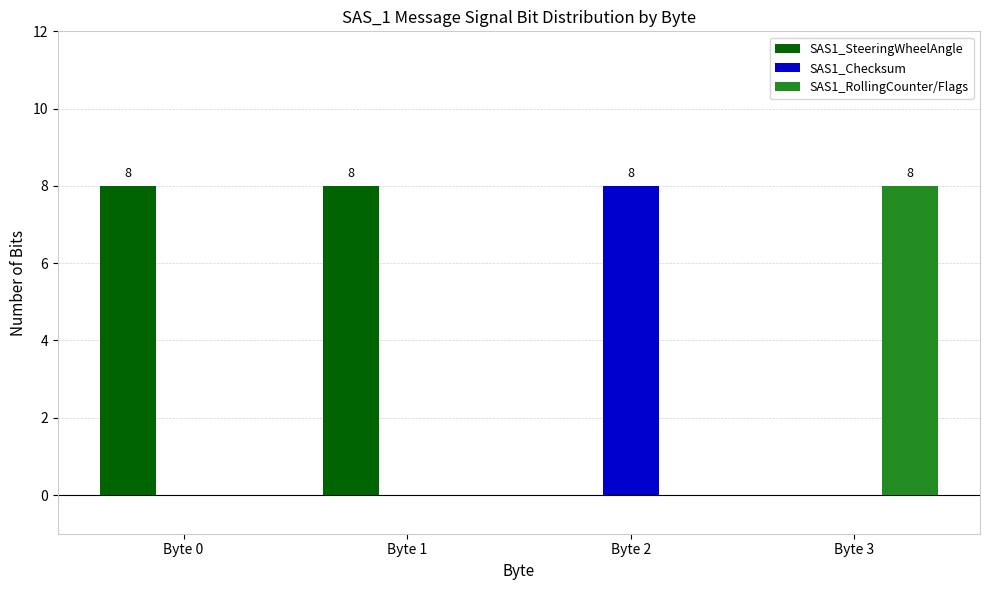

Which series has the largest total across all categories?

SAS1_SteeringWheelAngle